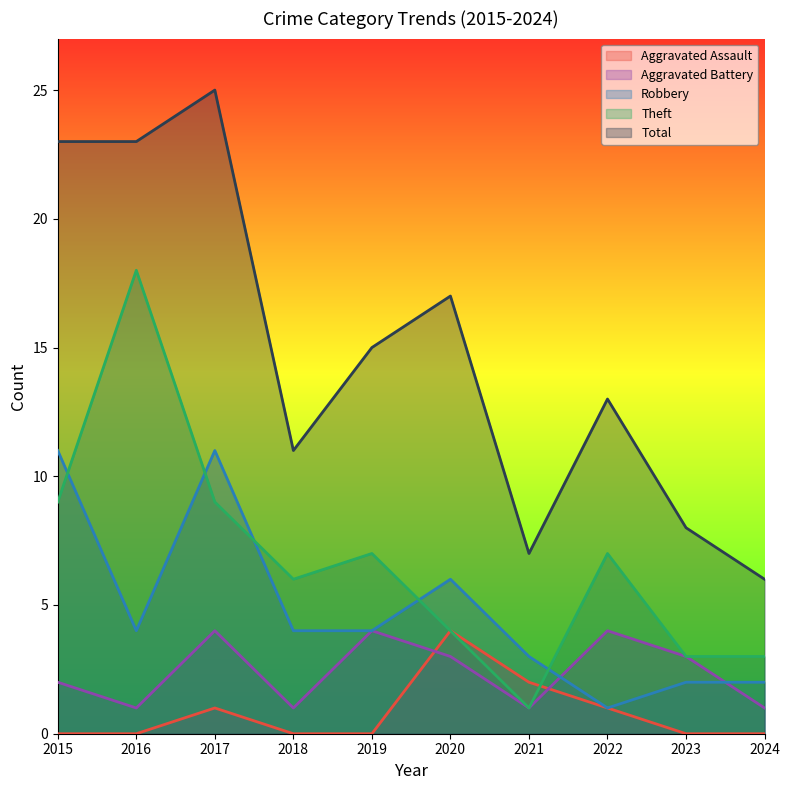

How many values in the Theft series are below 7?

5